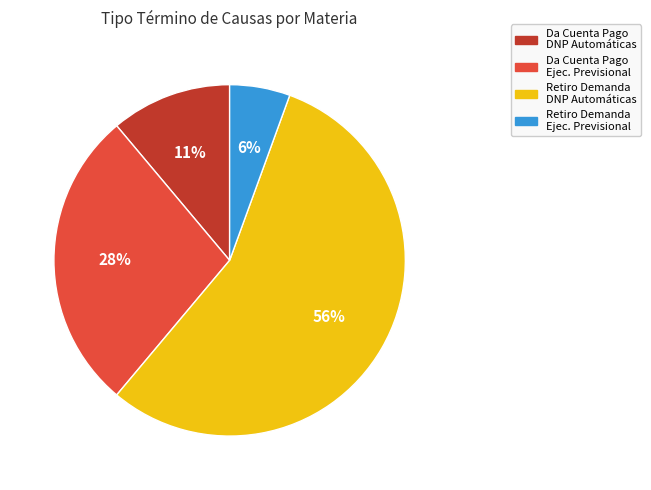

Is there a majority slice in this chart?

Yes